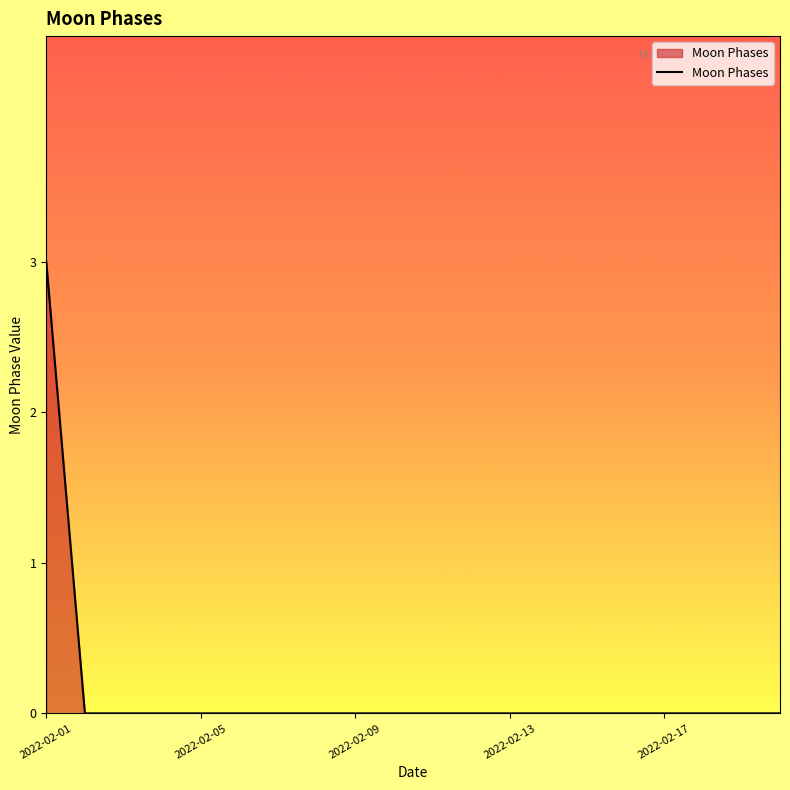

What is the difference between the maximum and minimum values?

3